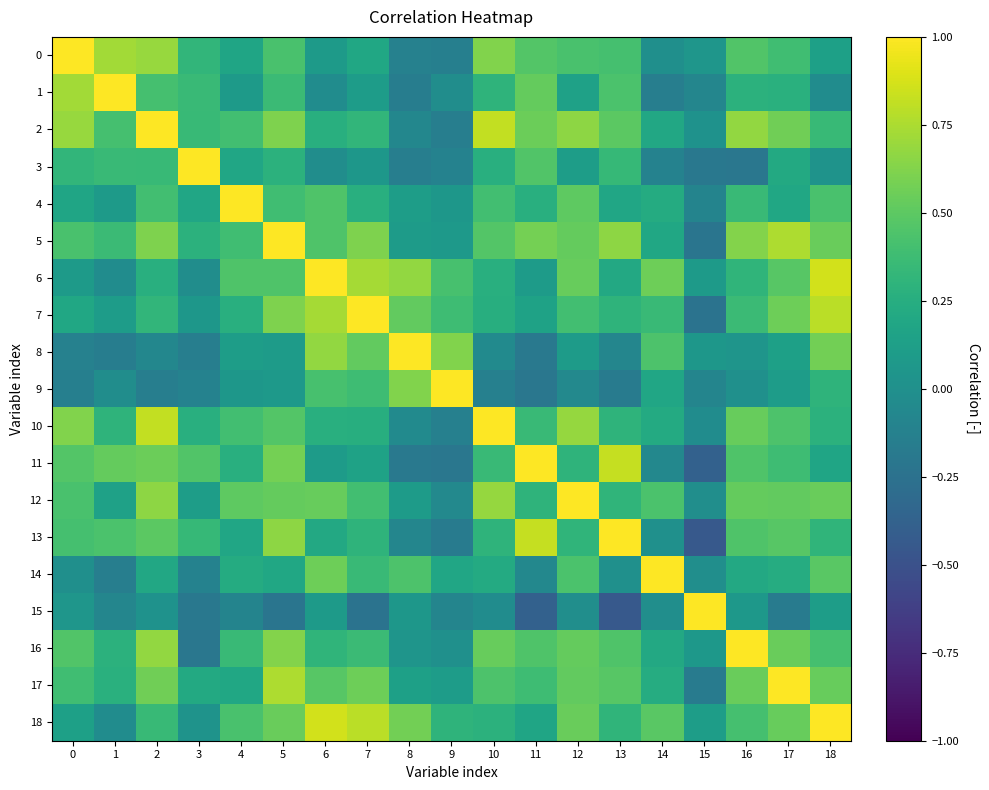

How many series are shown in this chart?

19